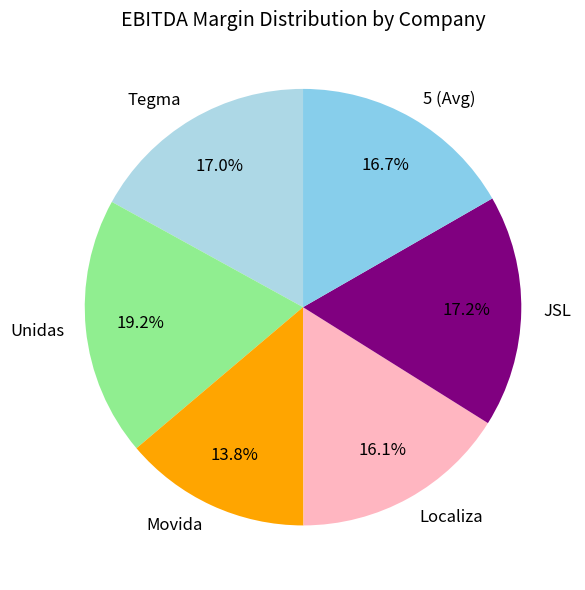

Is it true that 5 (Avg) is 17% of the pie?

True